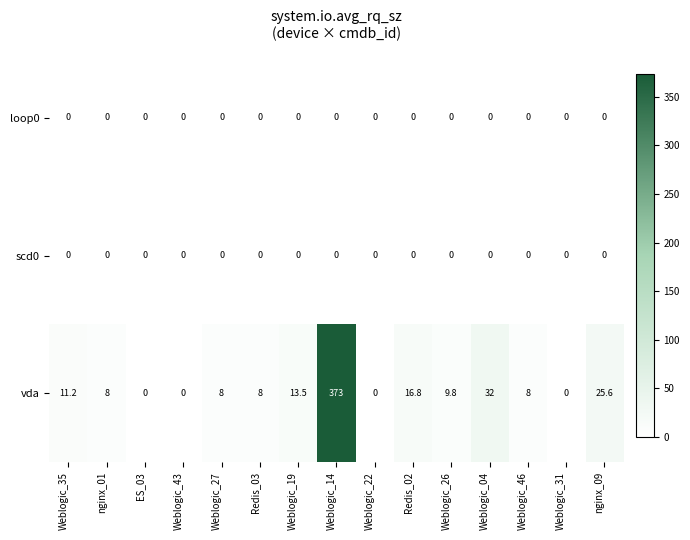

What is the total value across all series at Weblogic_46?

8.0